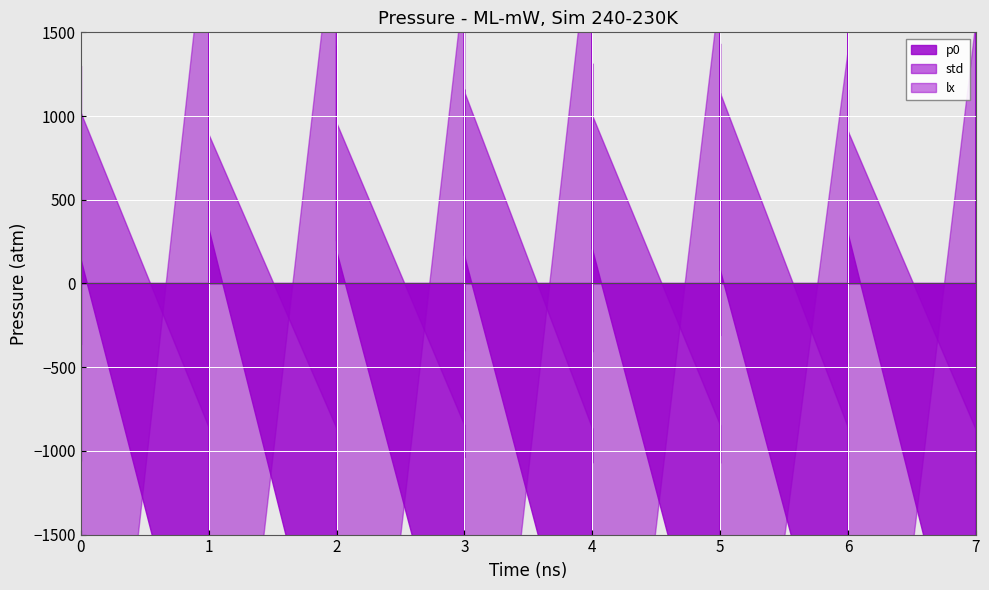

True or false: p0 and lx intersect in this chart.

False